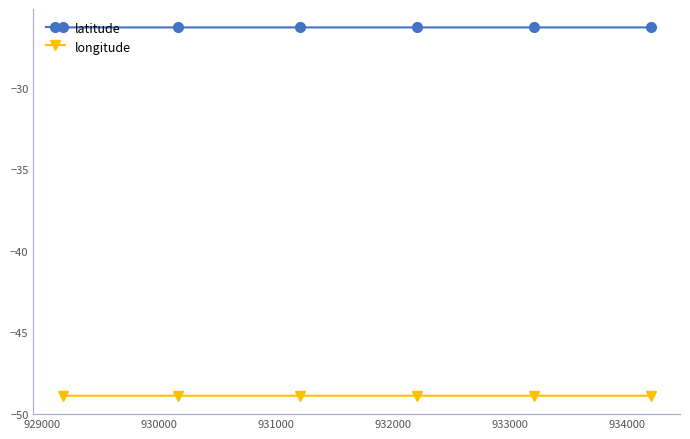

True or false: latitude has more than 0 points higher than both neighbors.

True